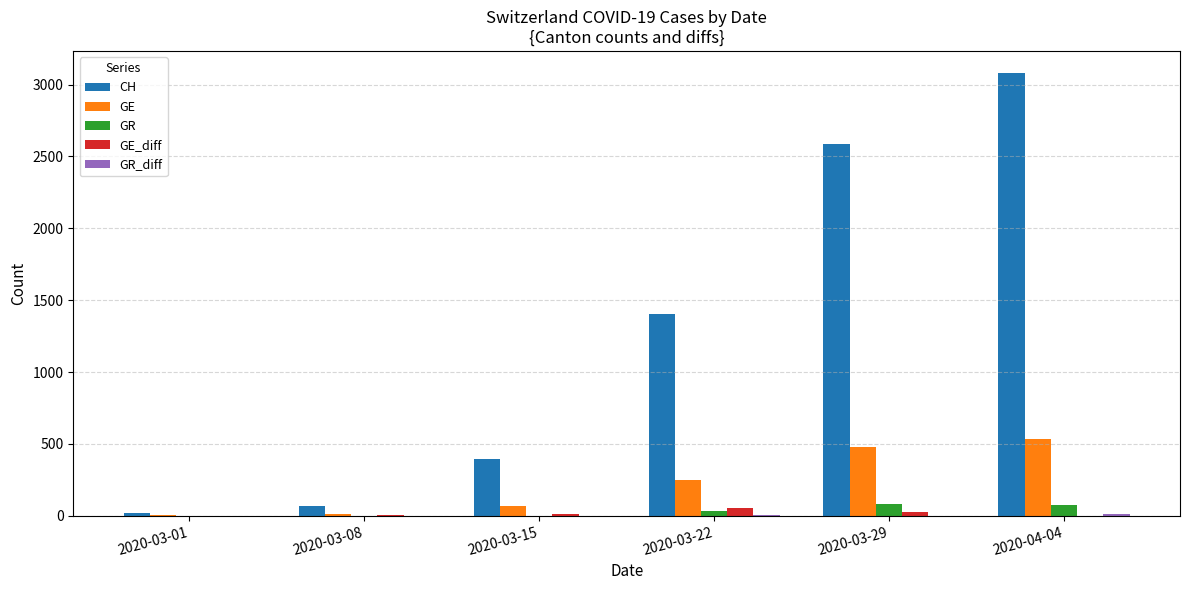

The value of CH at 2020-03-08 is 70. True or false?

True